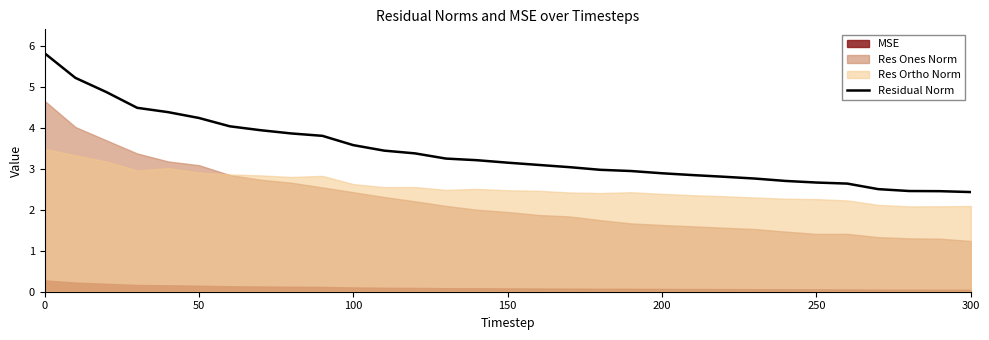

True or false: Residual Norm has a value of 1.8 at 200.

False